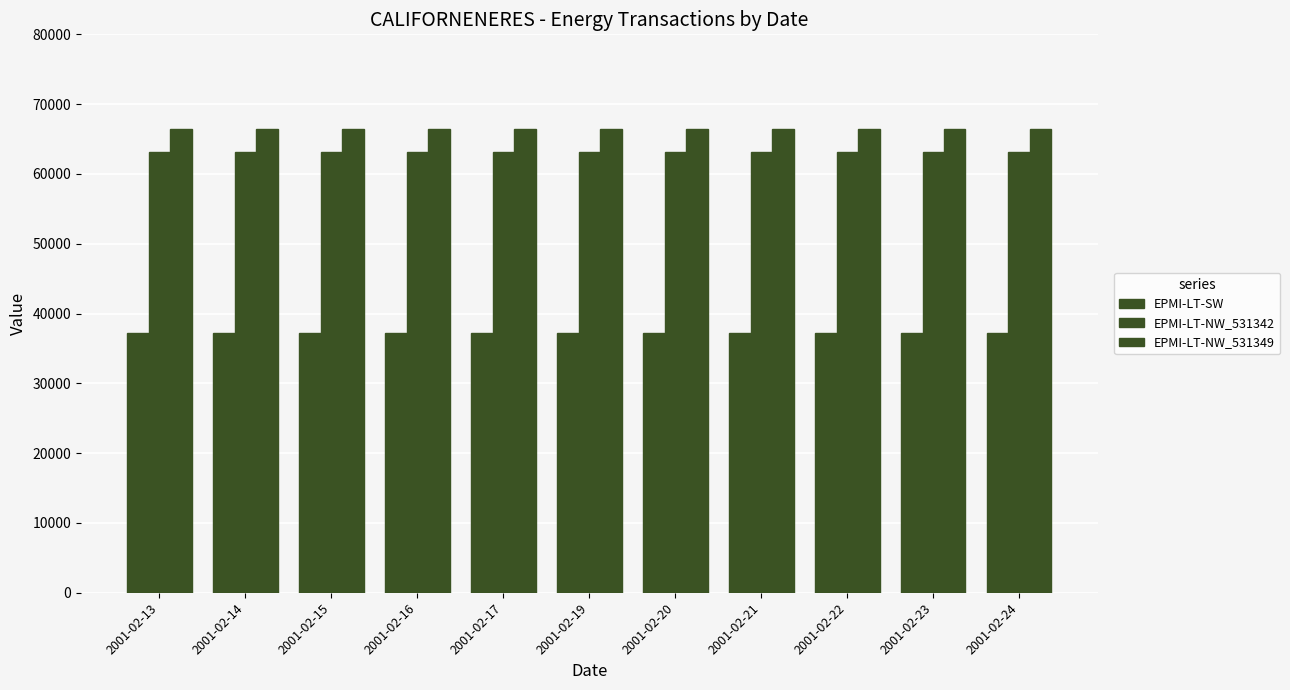

Count the number of categories in the chart.

11